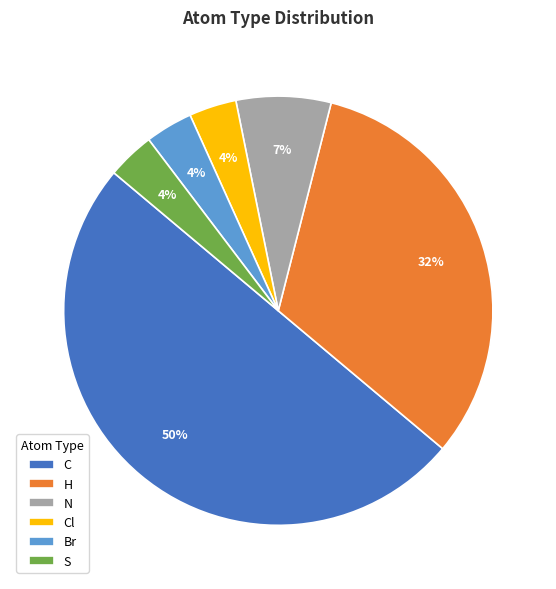

Do Cl and C together represent more than half of the pie?

Yes